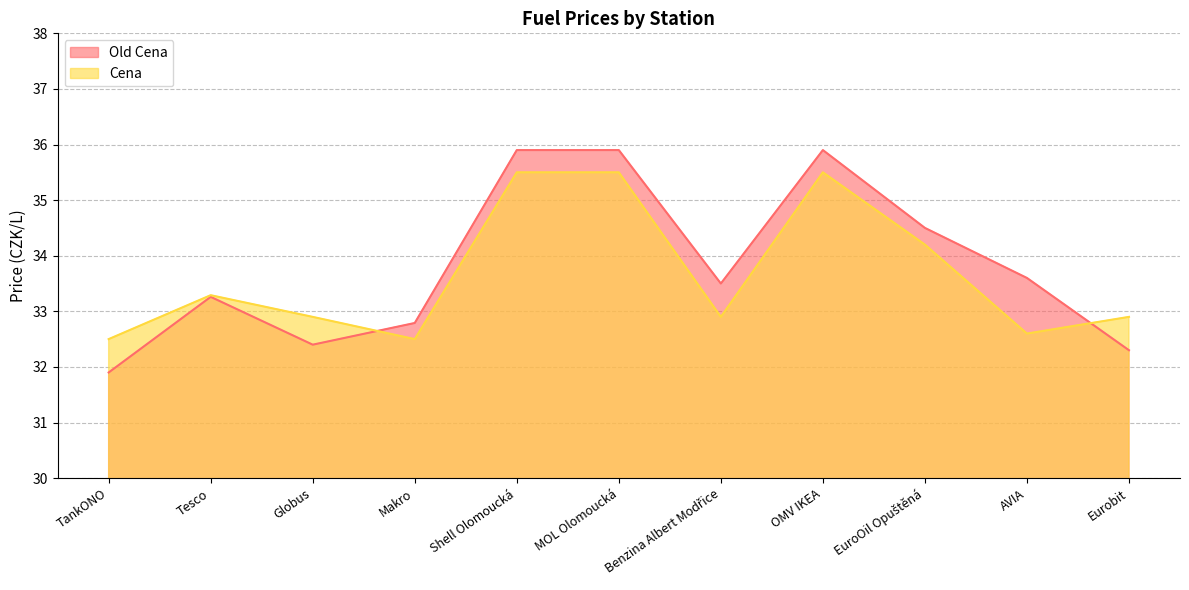

Where is the first local minimum for Old Cena?

Globus